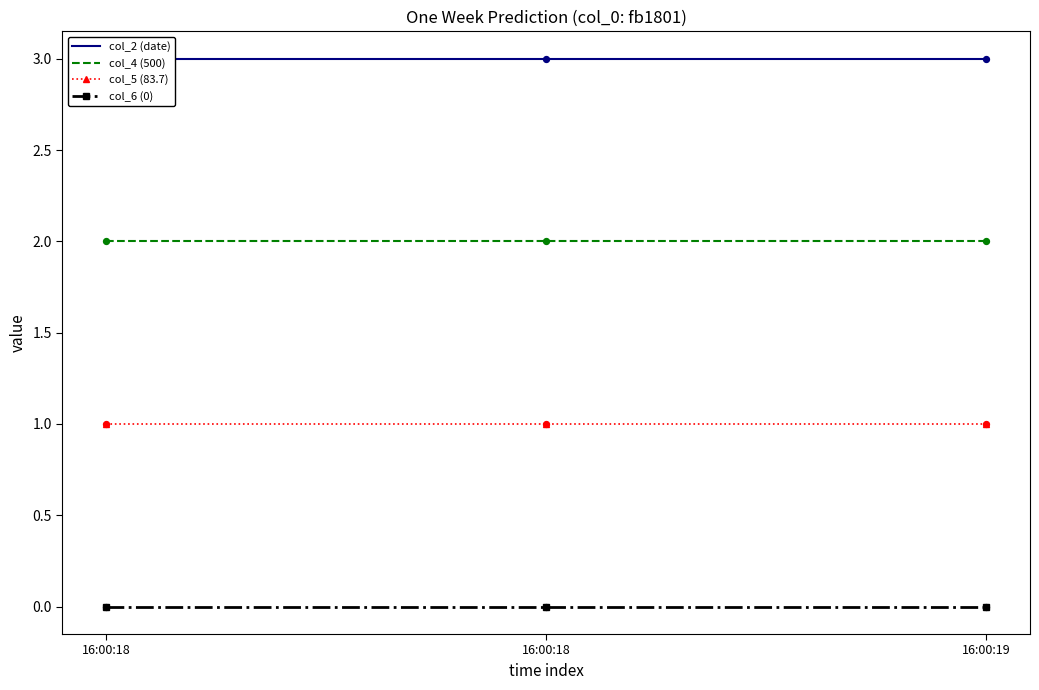

What is the total value across all series at 16:00:18?

6